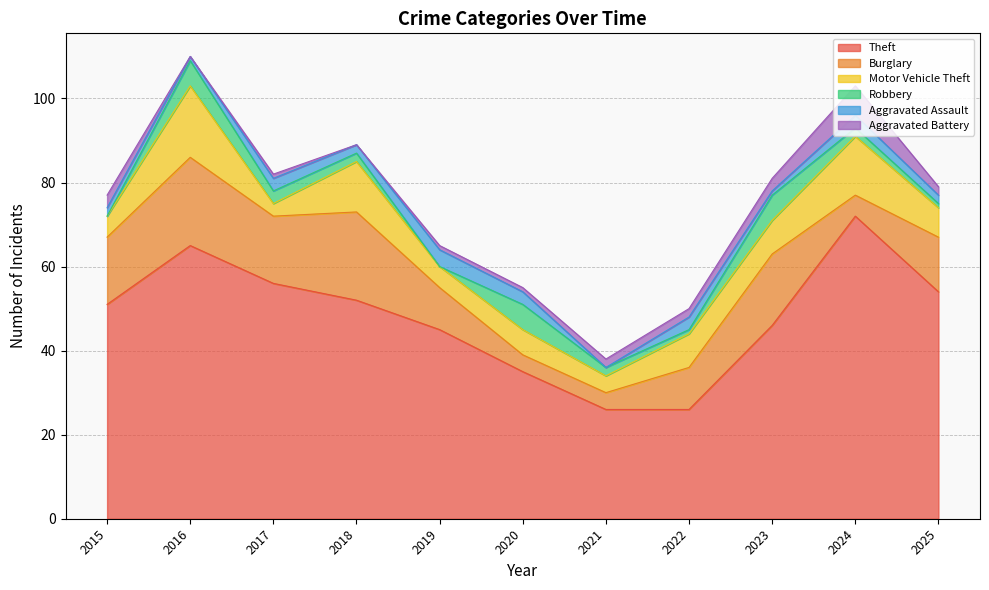

How many positive values does the Robbery series have?

9